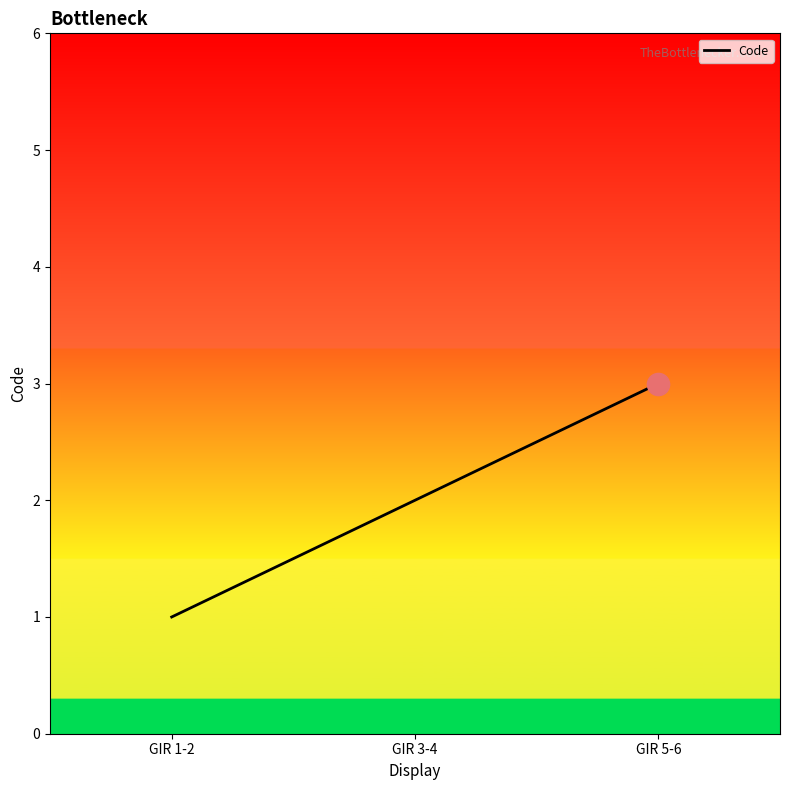

What is the maximum value shown in the chart?

3